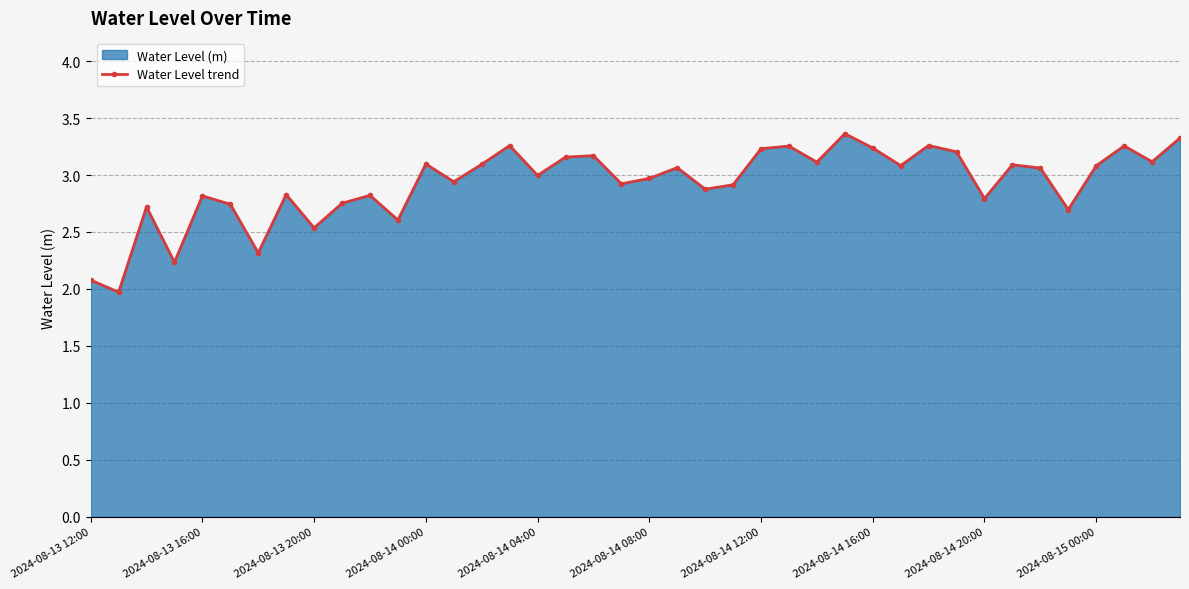

What is the smallest value displayed?

2.0